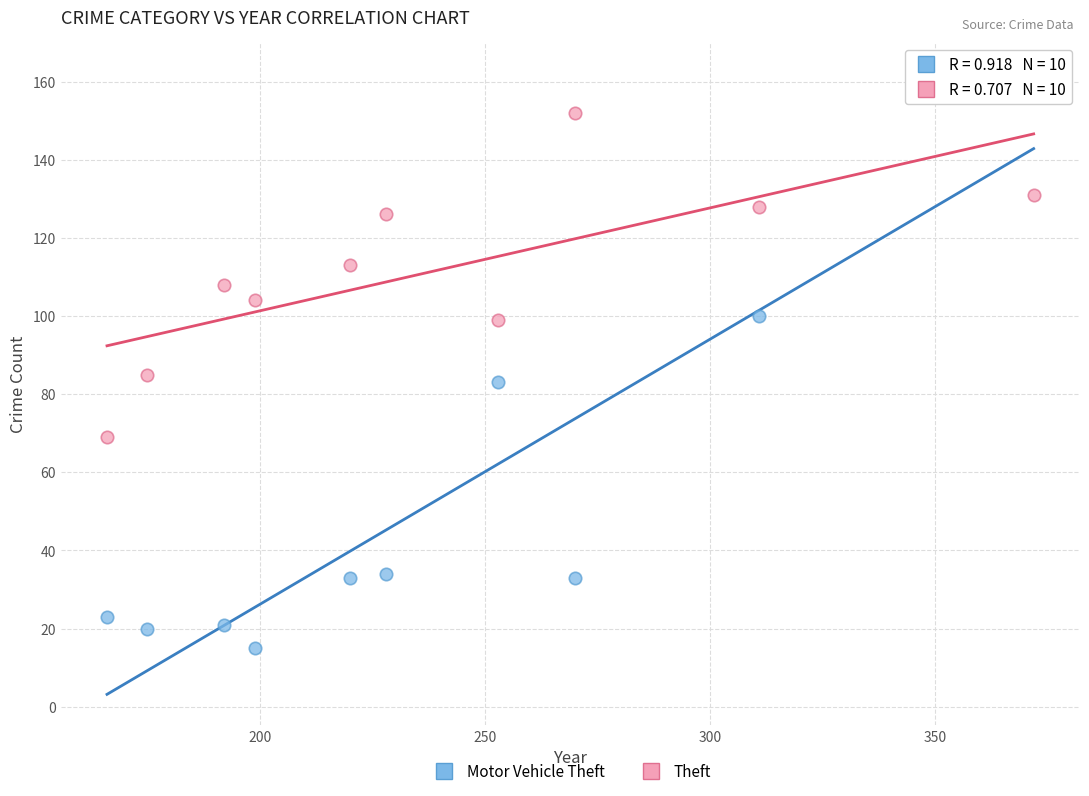

Which series has the widest spread of Y values?

Motor Vehicle Theft